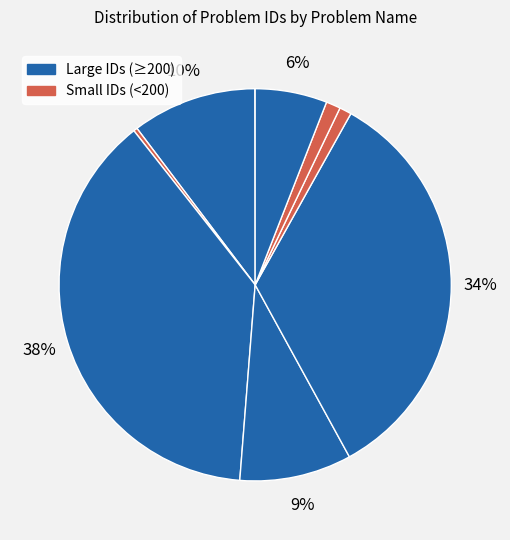

Which category has the biggest portion of the pie?

Dot Product of Two Sparse Vectors